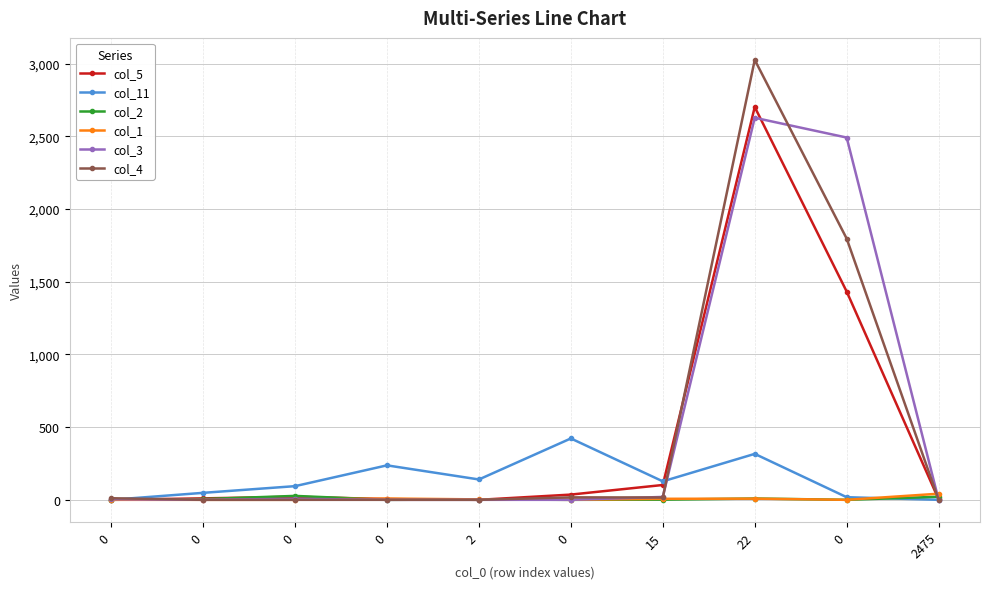

What is the maximum value shown in the chart?

3025